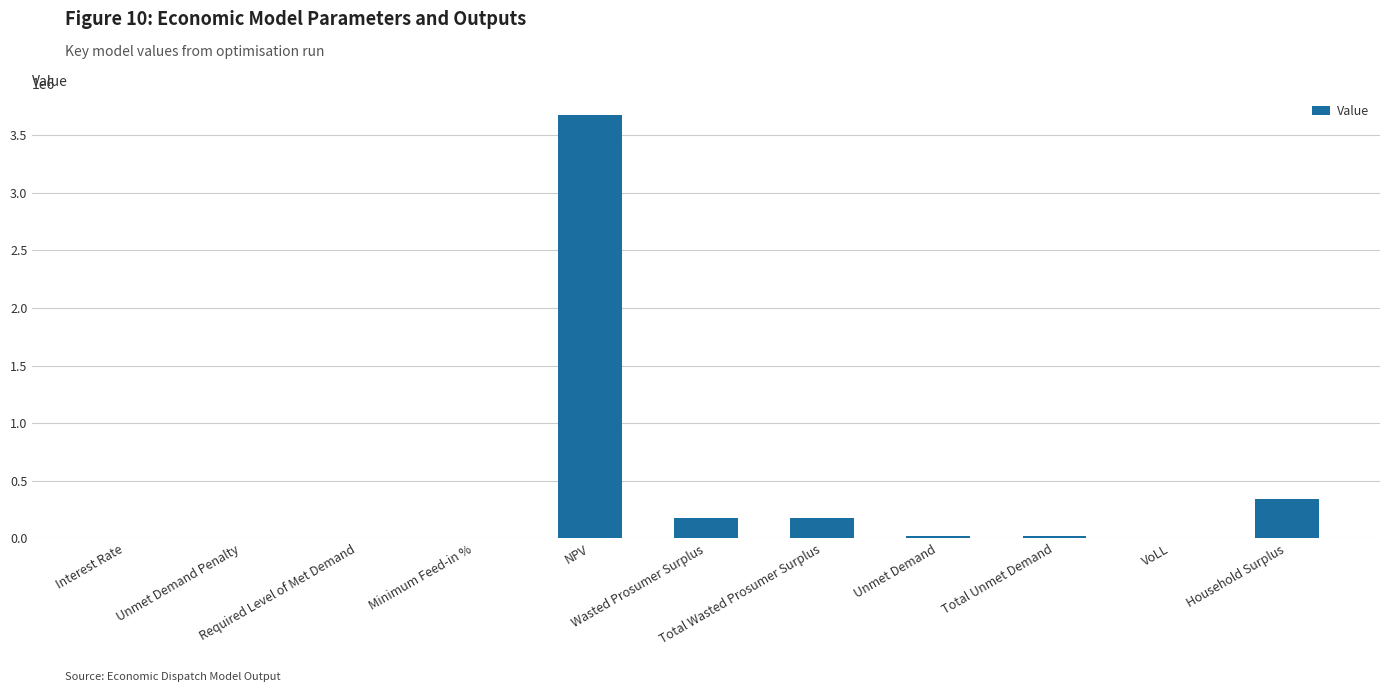

What is the greatest value displayed?

3677442.9